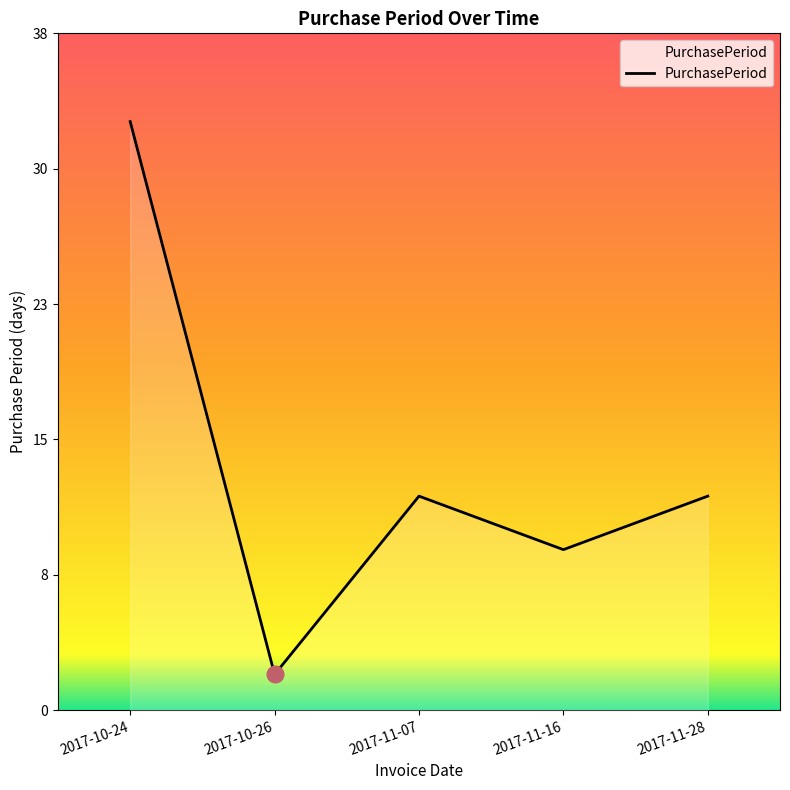

What is the sum of all values?

68